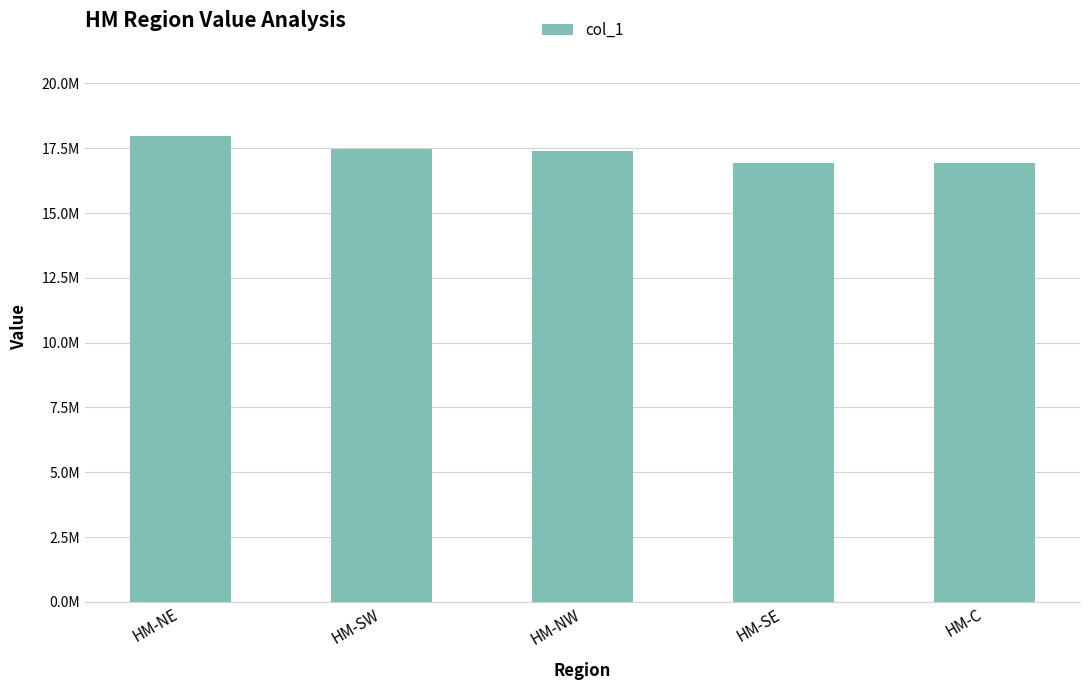

Is it true that the value at HM-NW is 22858037?

False